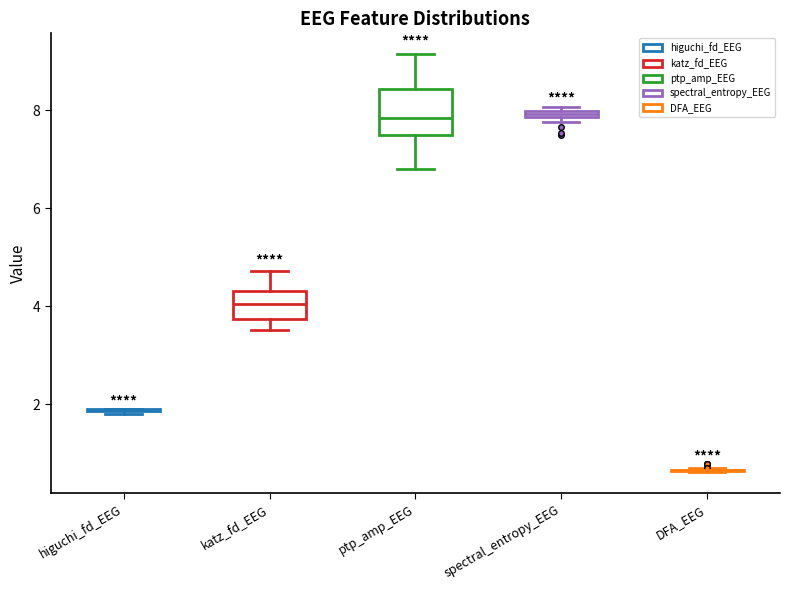

Where is the upper edge of the box for ptp_amp_EEG on the y-axis? The values are not printed on the chart, so give them approximately, as read against the axis.

8.4